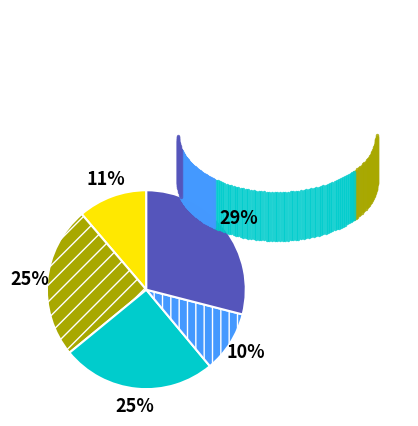

To the nearest percent, what is the difference between the largest and smallest slice percentages?

19%